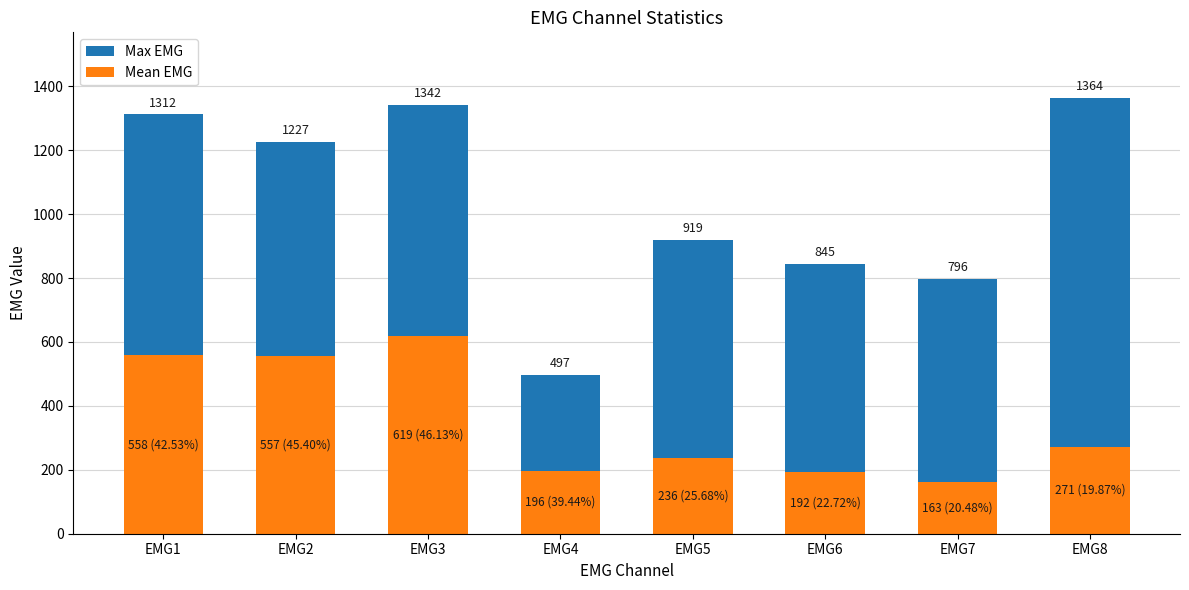

List the series in order of their overall mean, highest first.

Max EMG, Mean EMG